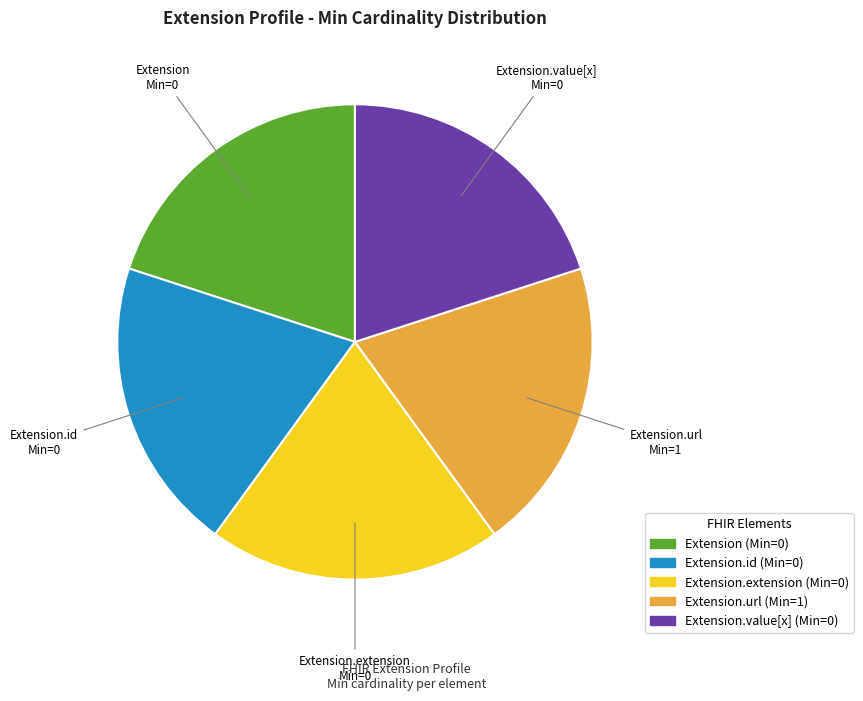

Is there any slice that represents more than half of the pie?

No